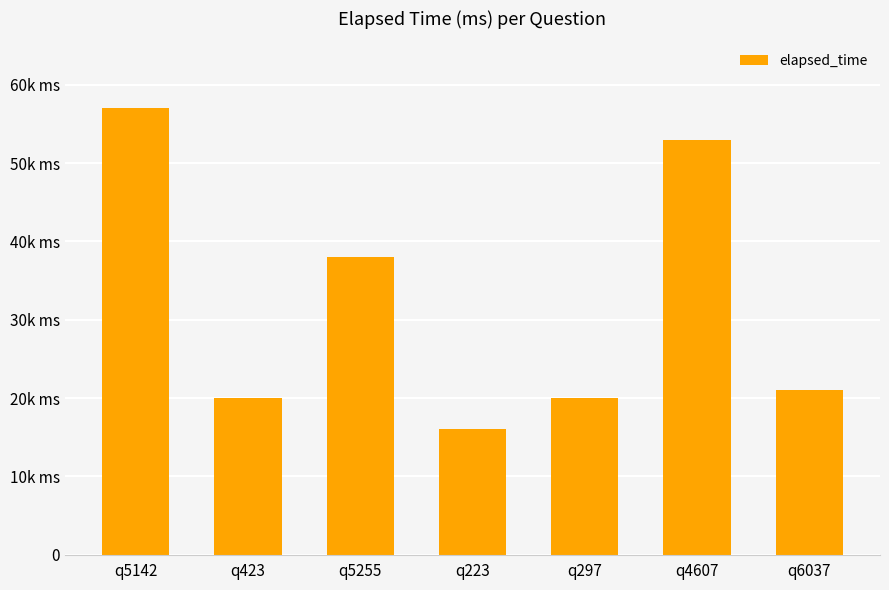

Reading left to right, extract all data points from this chart.

q5142=57000	q423=20000	q5255=38000	q223=16000	q297=20000	q4607=53000	q6037=21000